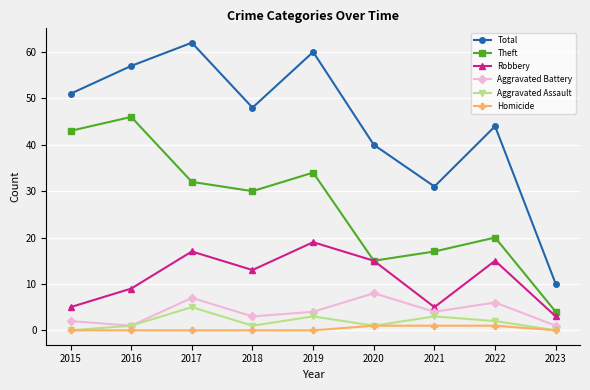

True or false: Homicide and Aggravated Battery cross at least once.

False